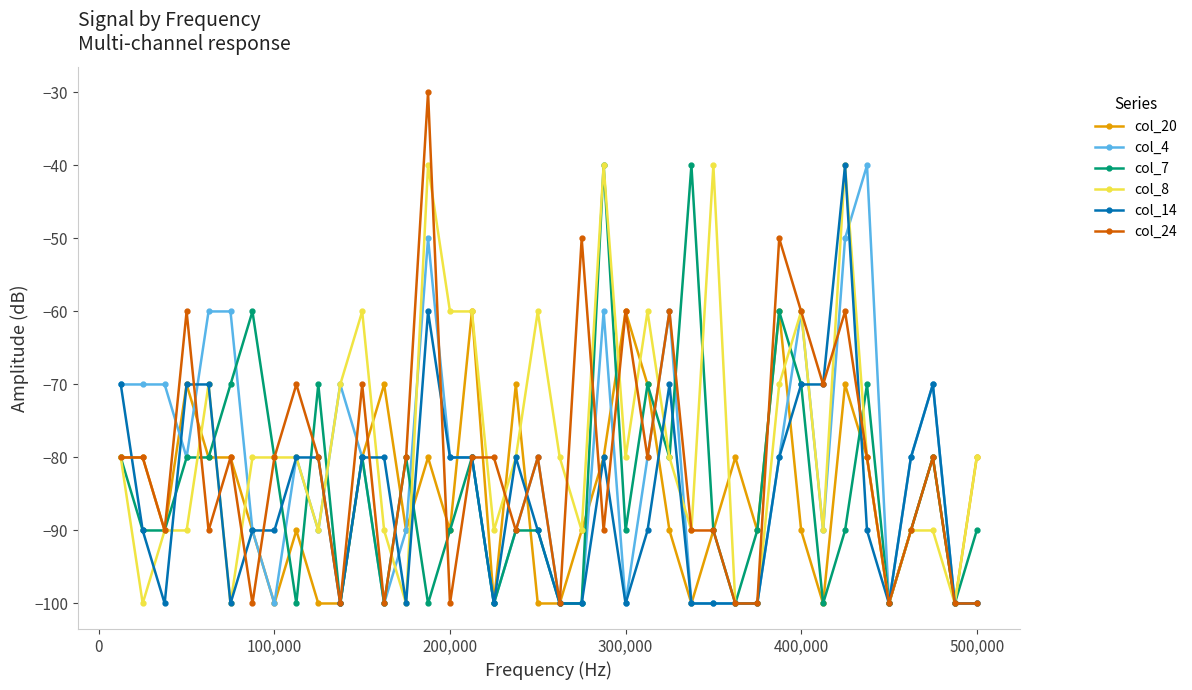

Which series has the largest total across all categories?

col_8